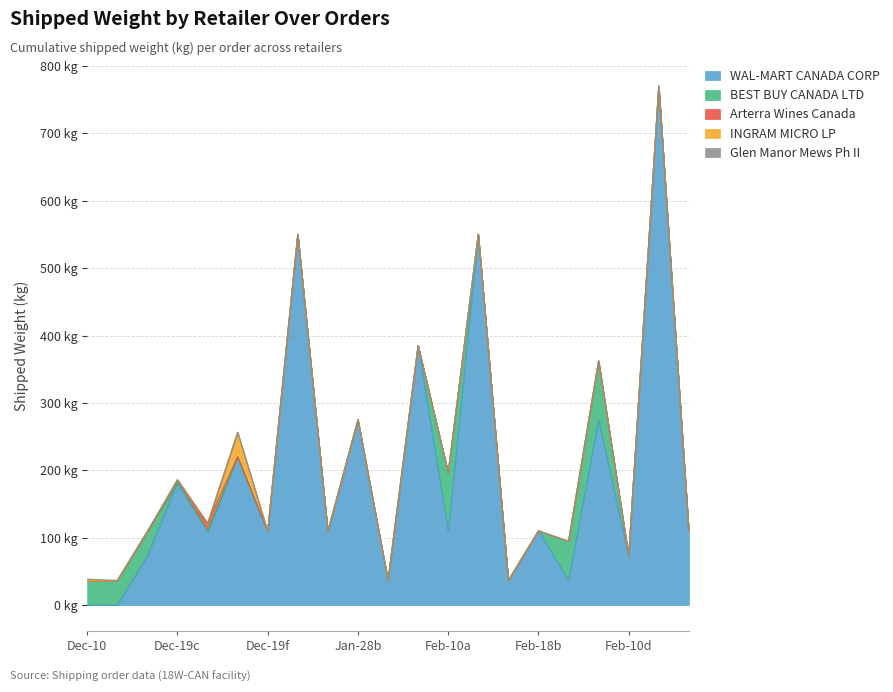

Does the chart have visible grid lines?

Yes